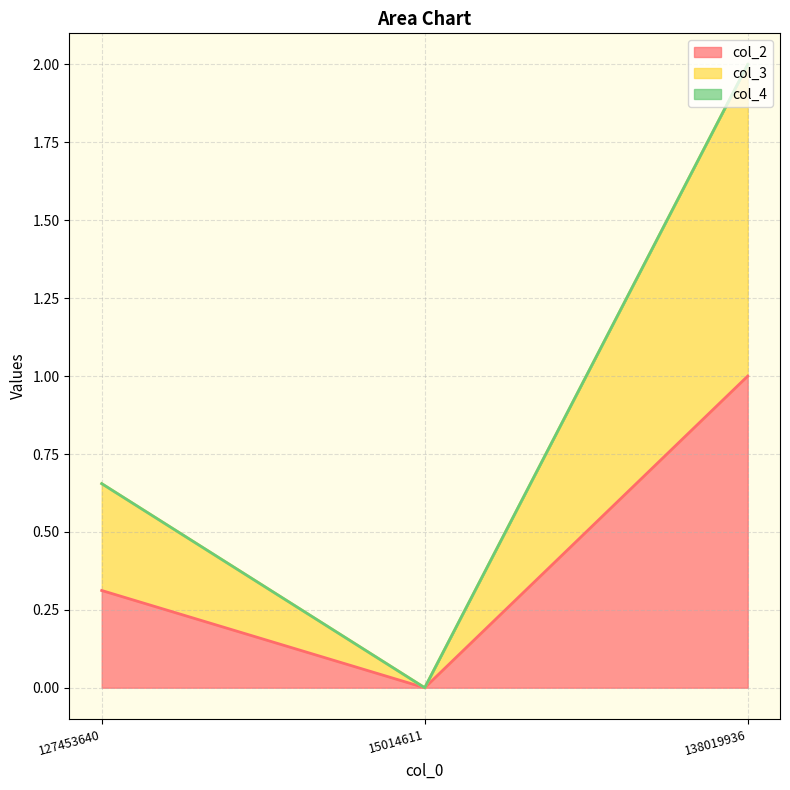

How many values in the col_3 series exceed 0?

2